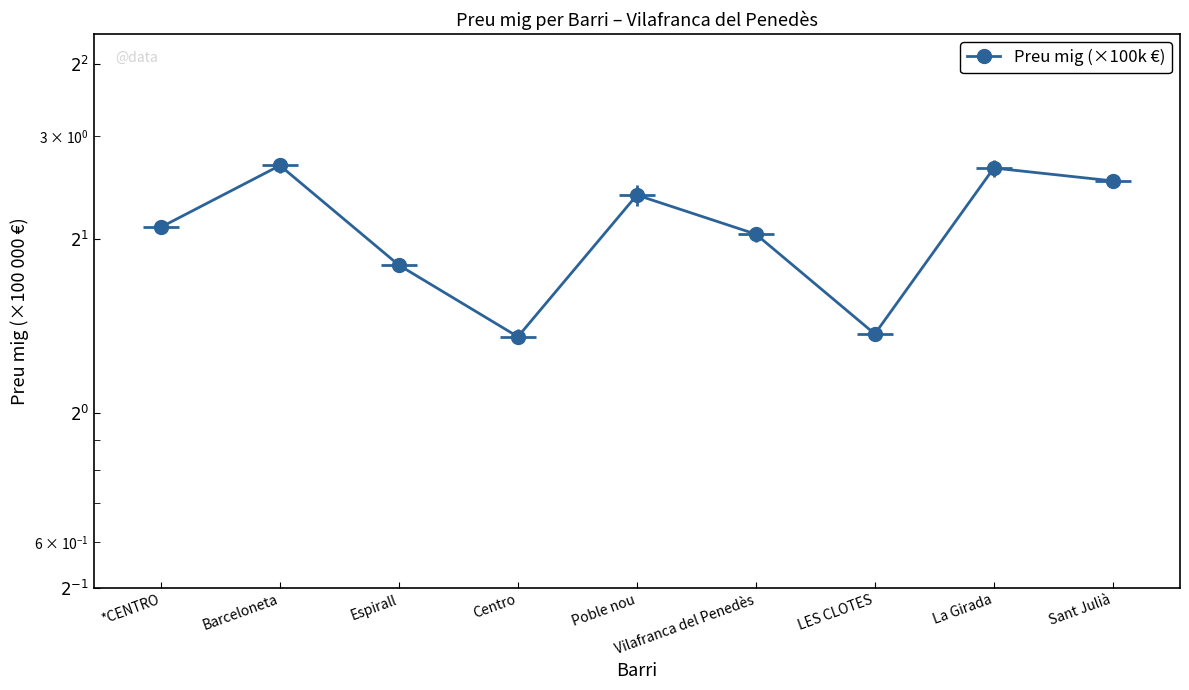

What is the ratio of the value at Centro to the value at Barceloneta?

0.5